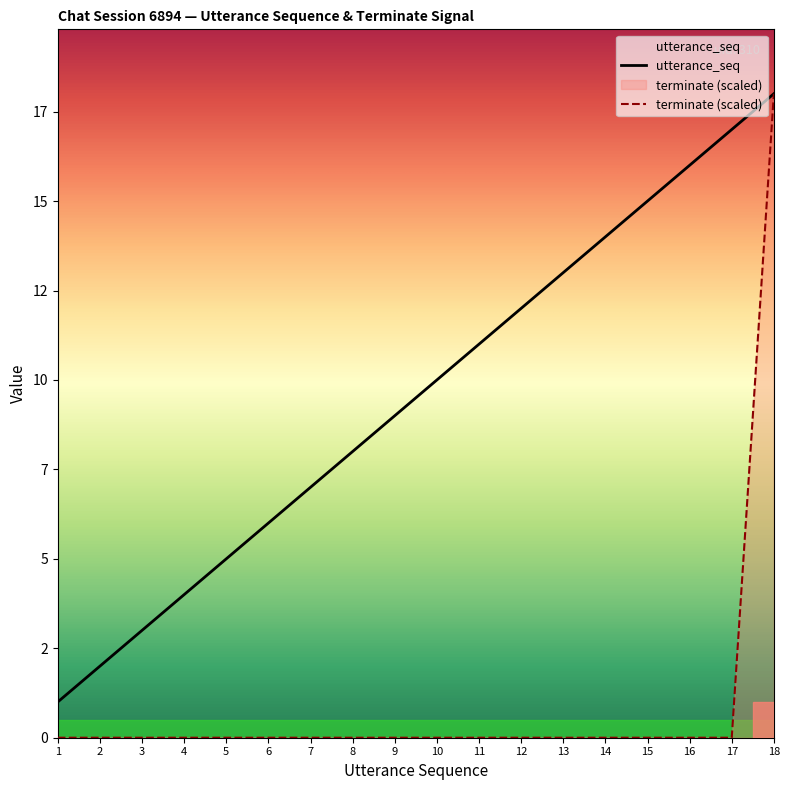

Reading left to right, list all the values displayed in this chart.

utterance_seq: 1	2	3	4	5	6	7	8	9	10	11	12	13	14	15	16	17	18
terminate: 0	0	0	0	0	0	0	0	0	0	0	0	0	0	0	0	0	18